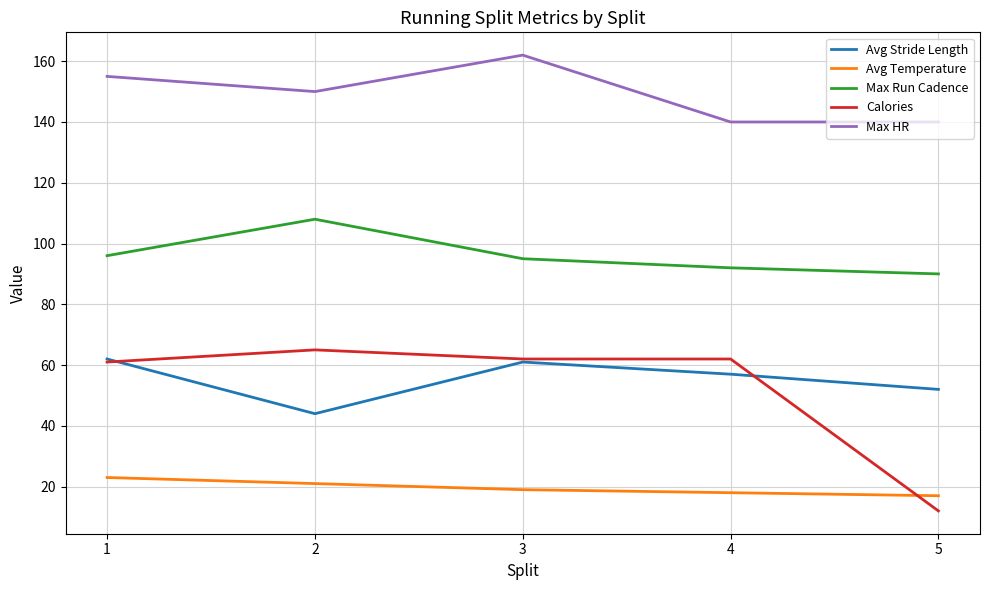

Is this an area chart (filled region under the line)?

No